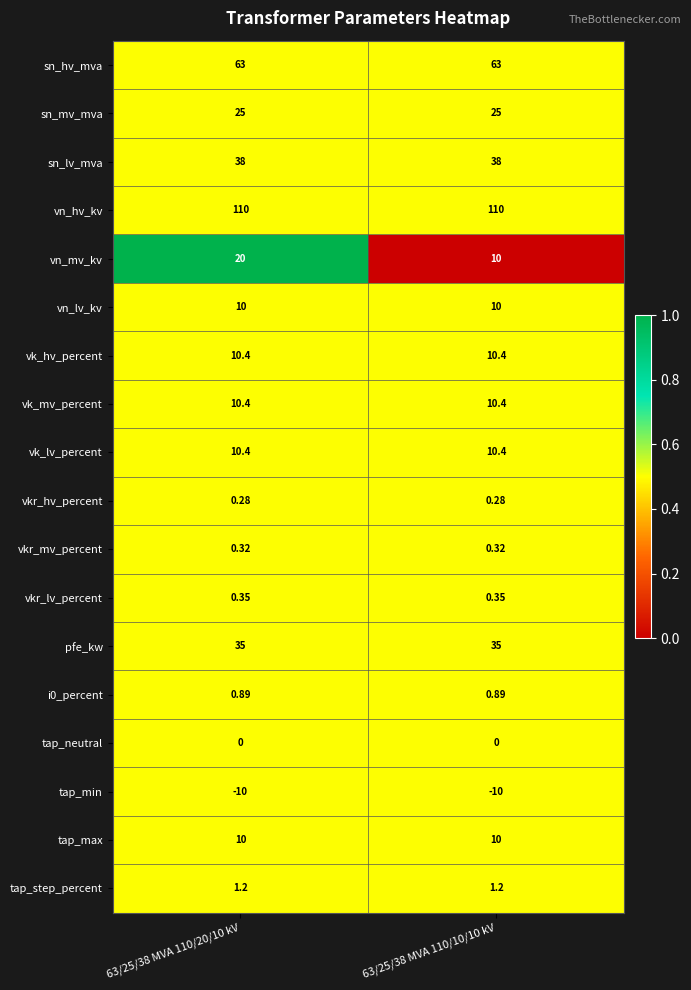

Which series changed the most between 63/25/38 MVA 110/20/10 kV and 63/25/38 MVA 110/10/10 kV?

vn_mv_kv